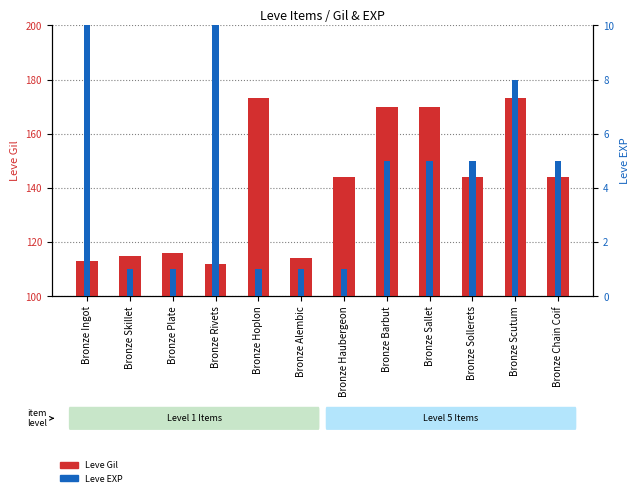

What is the average value of the Leve Gil series?

141